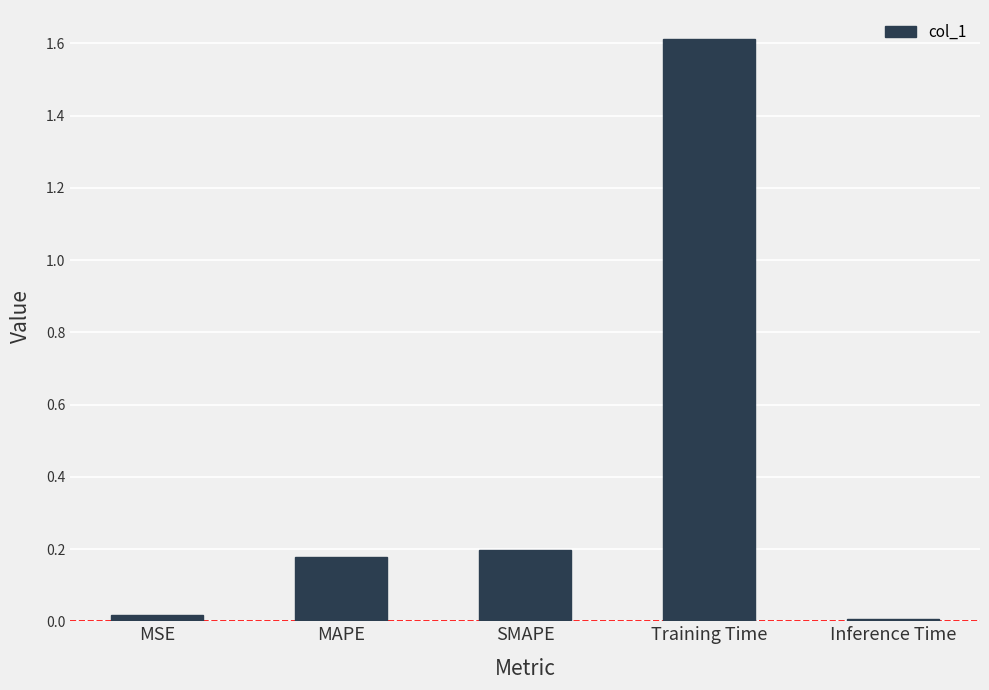

What is the greatest value displayed?

1.6